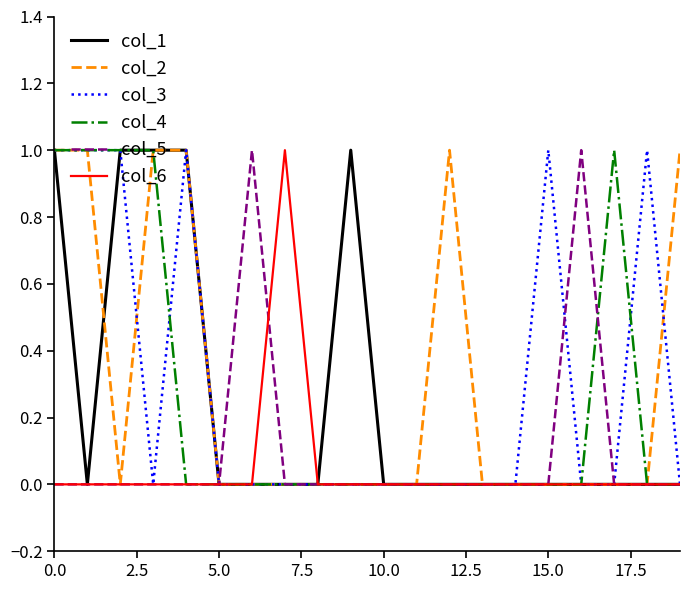

Reading left to right, extract all data points from this chart.

col_1: 1	0	1	1	1	0	0	0	0	1	0	0	0	0	0	0	0	0	0	0
col_2: 1	1	0	1	1	0	0	0	0	0	0	0	1	0	0	0	0	0	0	1
col_3: 1	1	1	0	1	0	0	0	0	0	0	0	0	0	0	1	0	0	1	0
col_4: 1	1	1	1	0	0	0	0	0	0	0	0	0	0	0	0	0	1	0	0
col_5: 0	0	0	0	0	0	1	0	0	0	0	0	0	0	0	0	1	0	0	0
col_6: 0	0	0	0	0	0	0	1	0	0	0	0	0	0	0	0	0	0	0	0